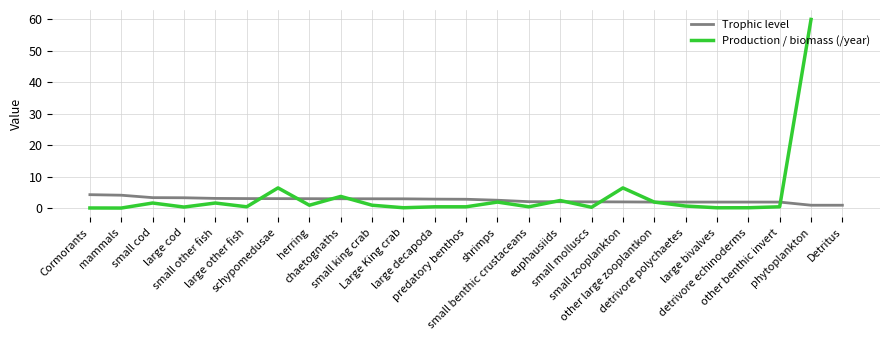

What is the label of the 8th point from the left?

herring